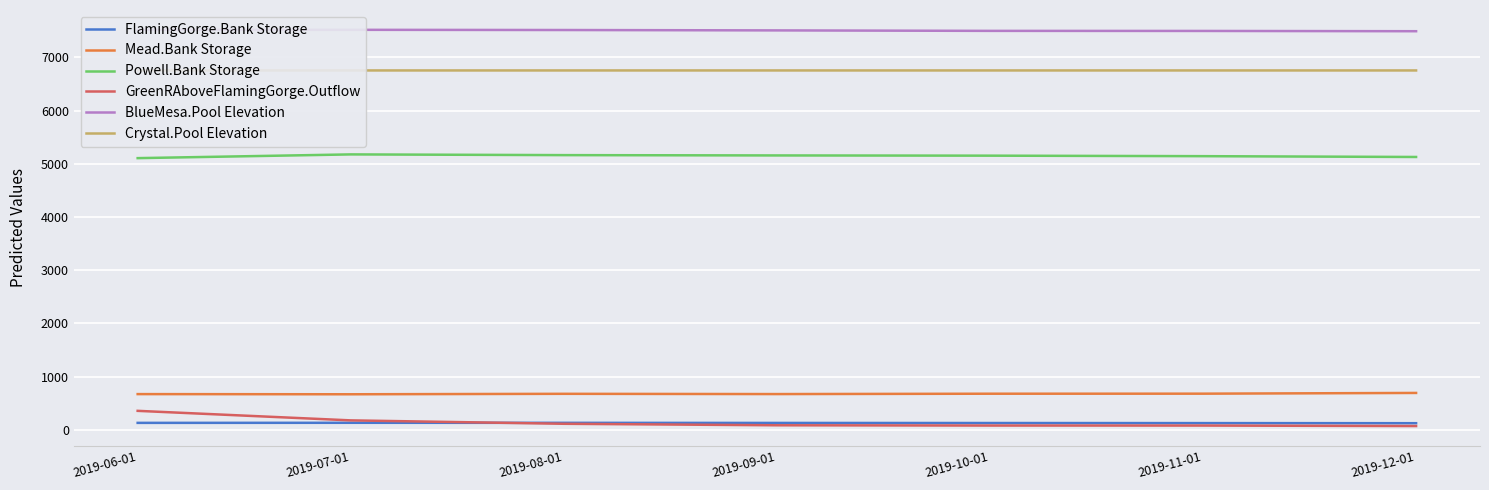

What is the spread (max minus min) of values at 2019-08-01?

7397.3